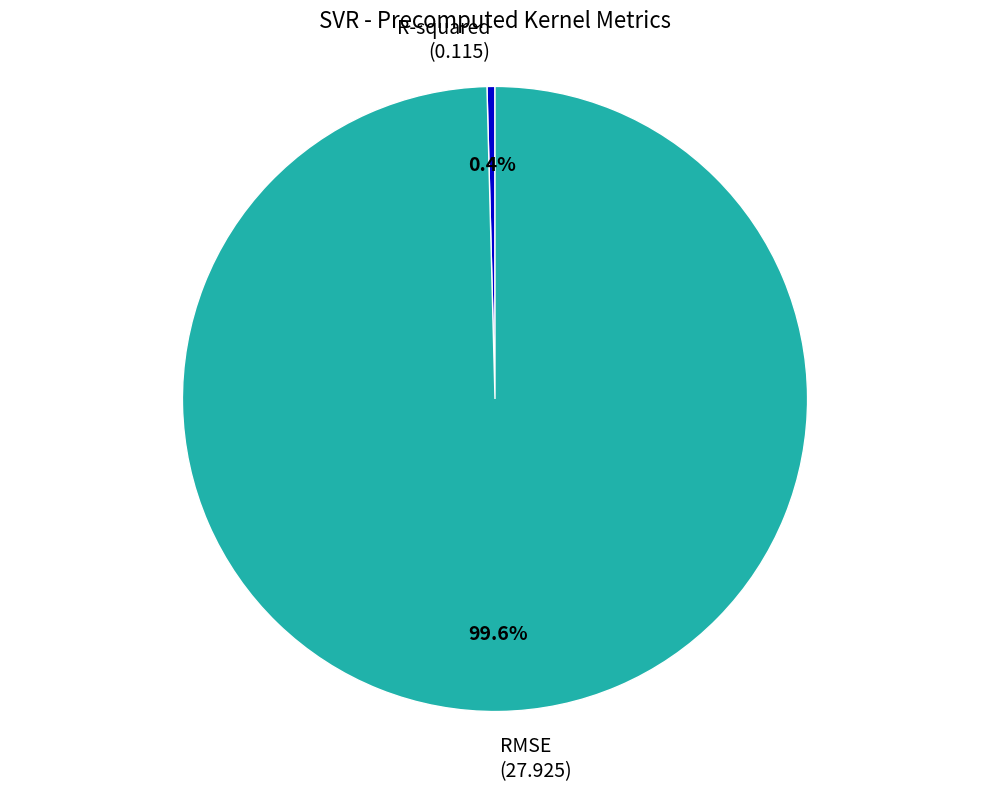

Does R-squared account for over 50% of the chart?

No